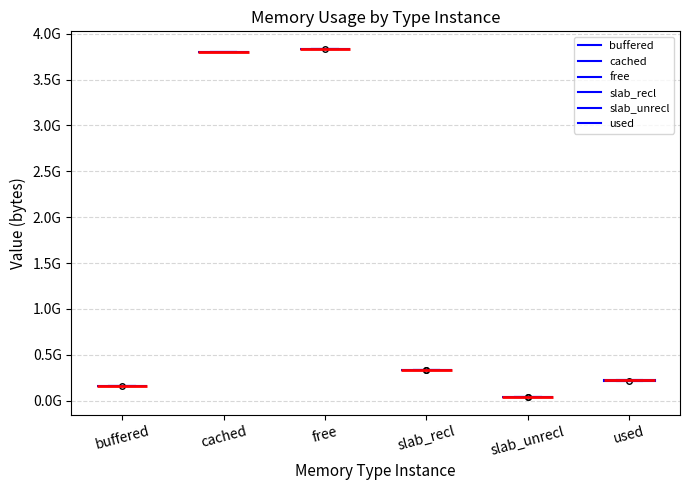

True or false: buffered has more than 0 points higher than both neighbors.

False